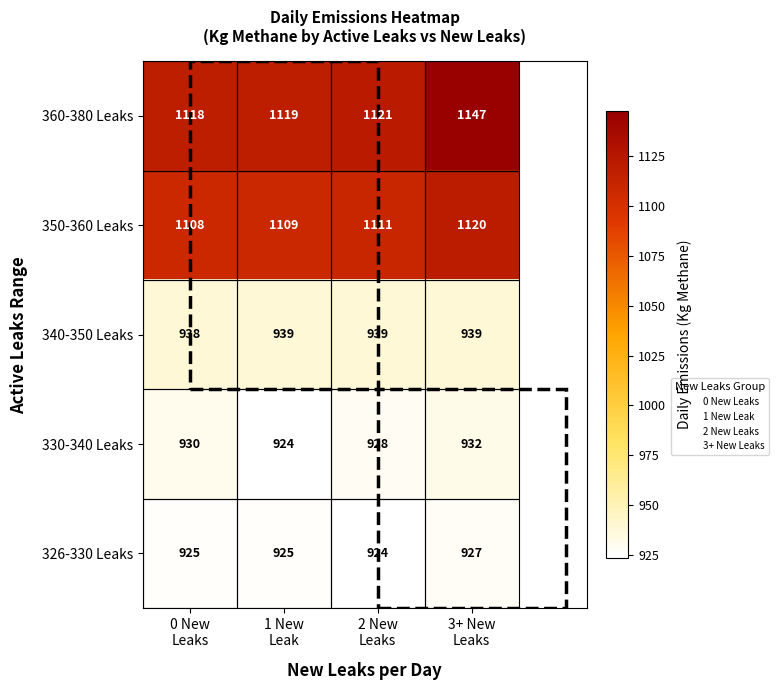

At how many categories does at least one series exceed 949?

4